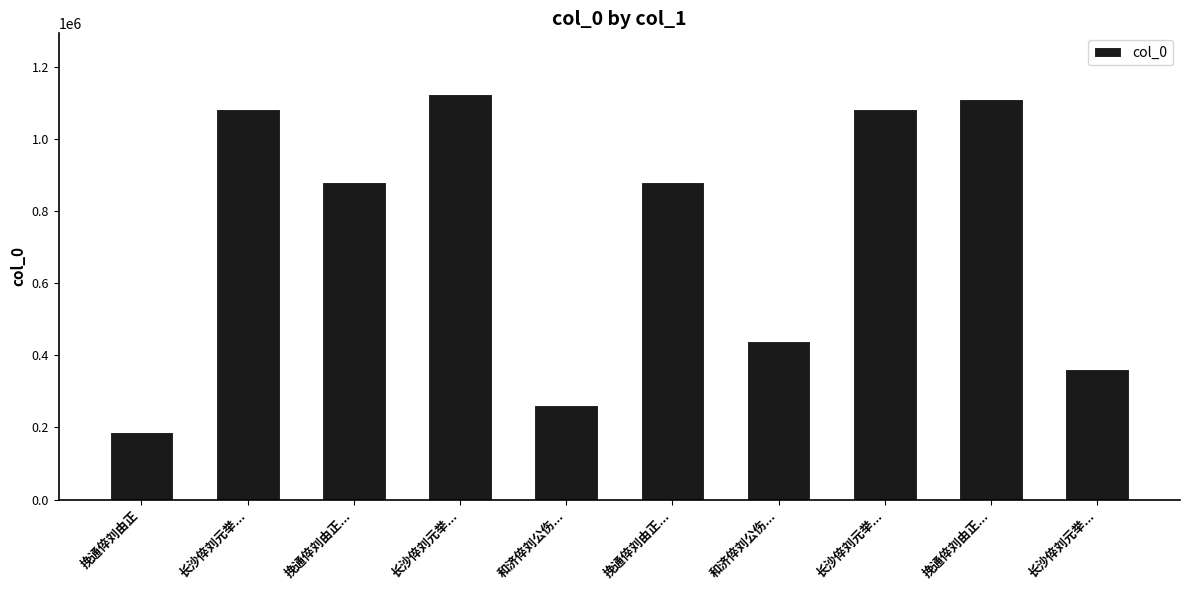

Reading left to right, what are all the values shown in this chart?

187866	1081509	880105	1123567	261195	880106	438164	1081508	1109444	362424